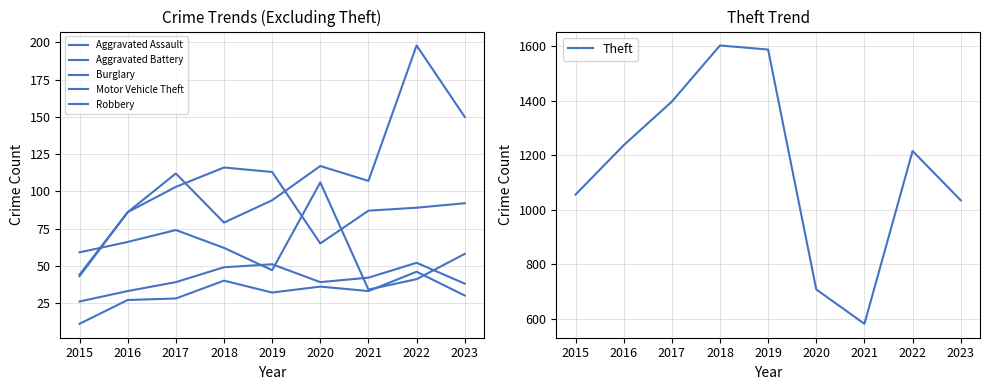

What is the sum of all Aggravated Battery values?

369